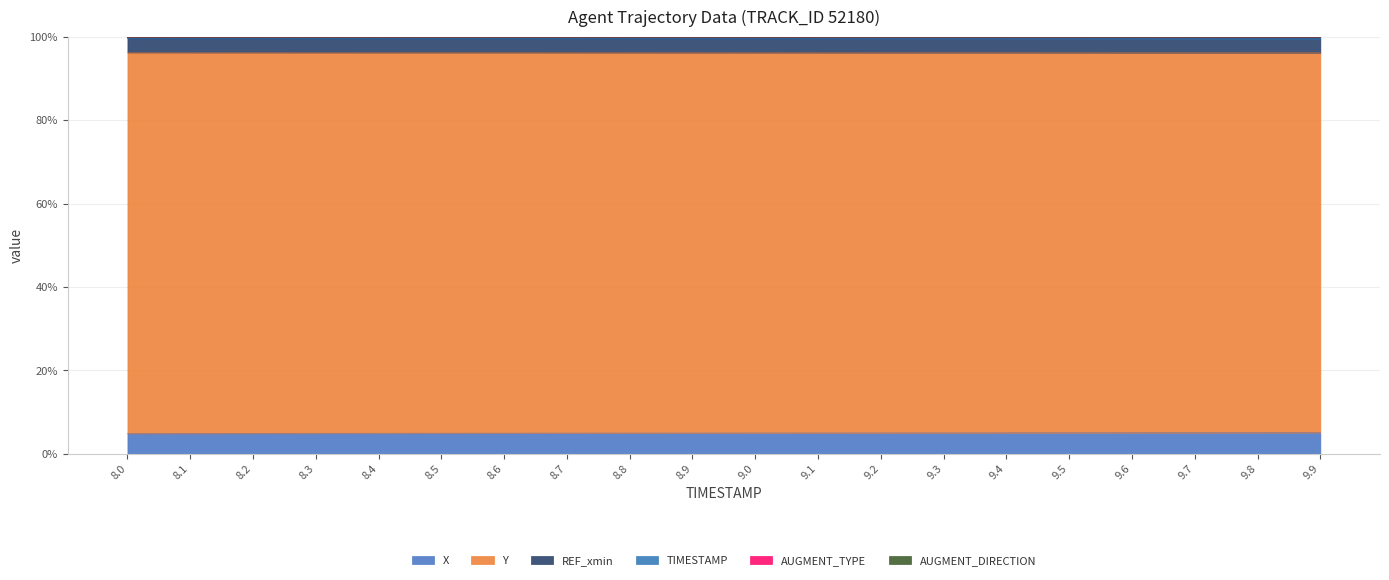

What position from the right is 9.9?

1